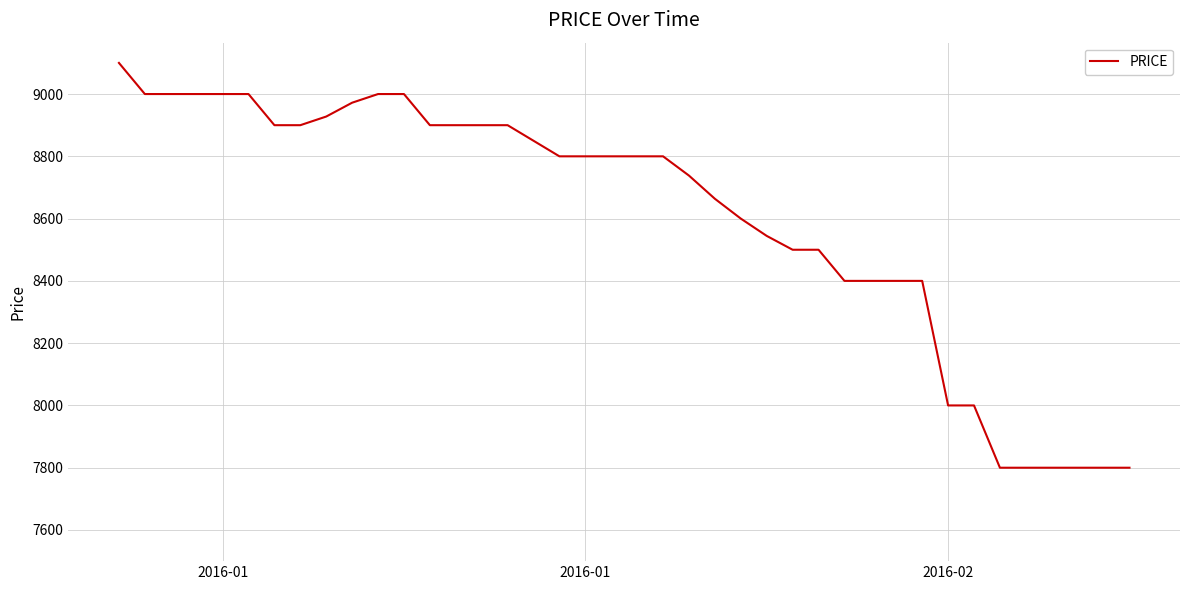

Reading left to right, transcribe all the data shown in this chart.

9100.0	9000.0	9000.0	9000.0	9000.0	9000.0	8900.0	8900.0	8927.8	8972.2	9000.0	9000.0	8900.0	8900.0	8900.0	8900.0	8850.0	8800.0	8800.0	8800.0	8800.0	8800.0	8738.1	8663.6	8600.0	8544.4	8500.0	8500.0	8400.0	8400.0	8400.0	8400.0	8000.0	8000.0	7800.0	7800.0	7800.0	7800.0	7800.0	7800.0